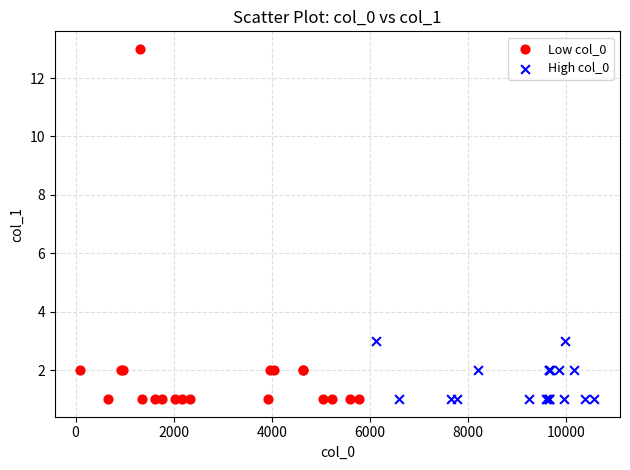

Which series has the widest spread of Y values?

Low col_0